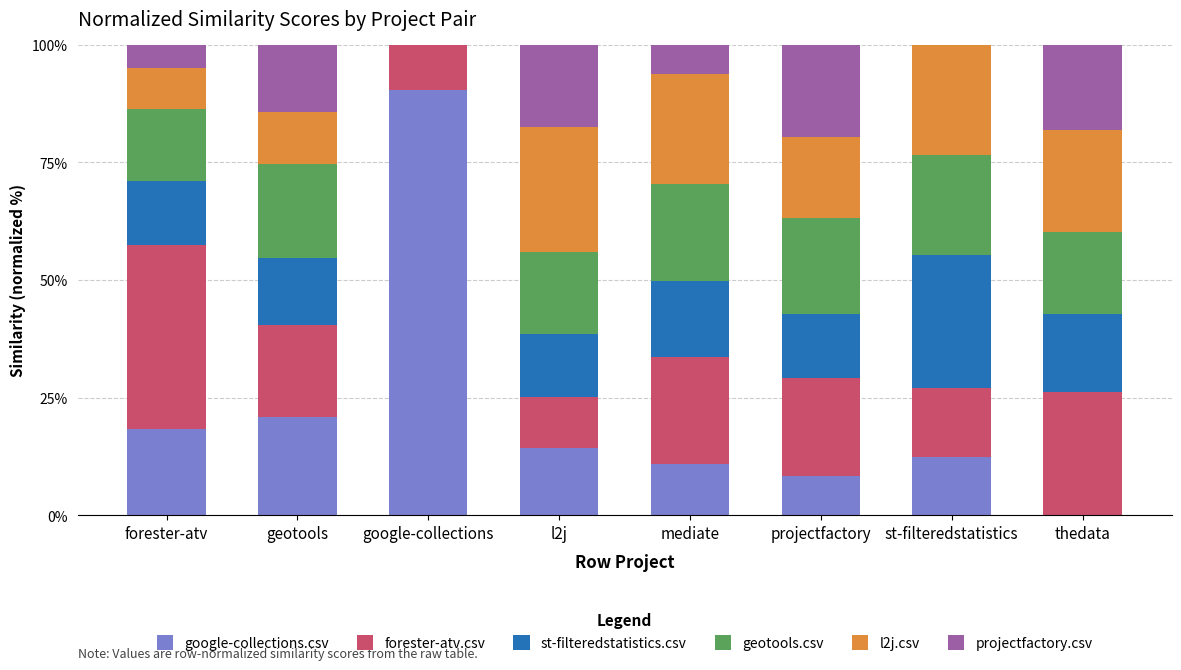

Does the chart contain stacked bars?

Yes